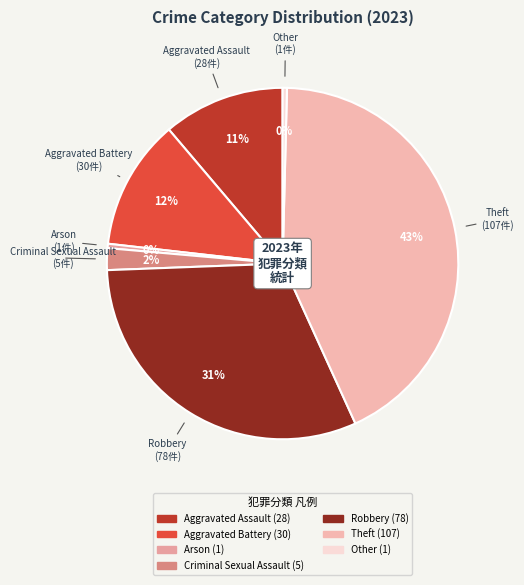

To the nearest percent, what portion does Aggravated Battery represent?

12%